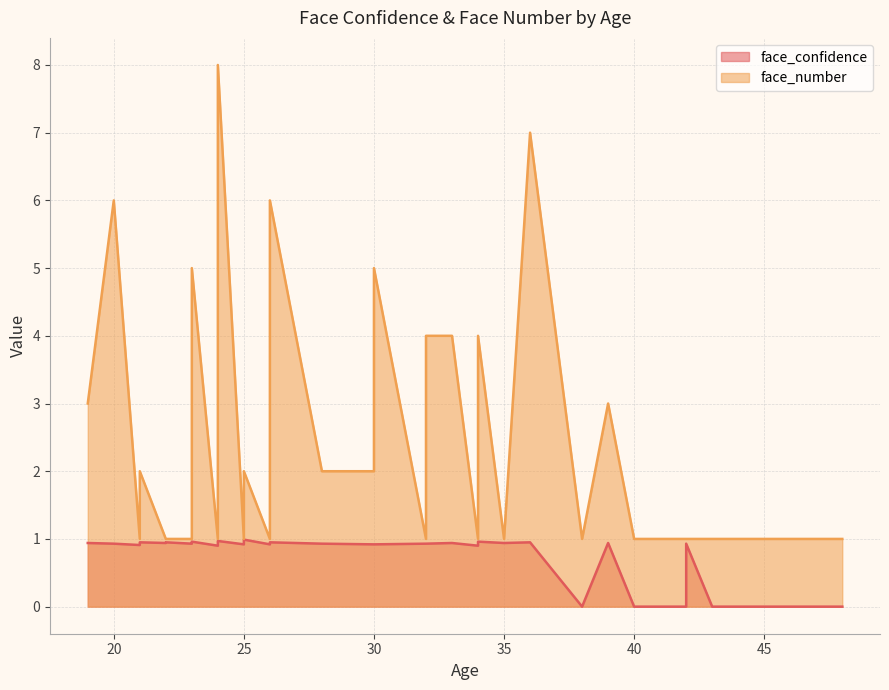

Which has a higher value, 35 or 38?

35